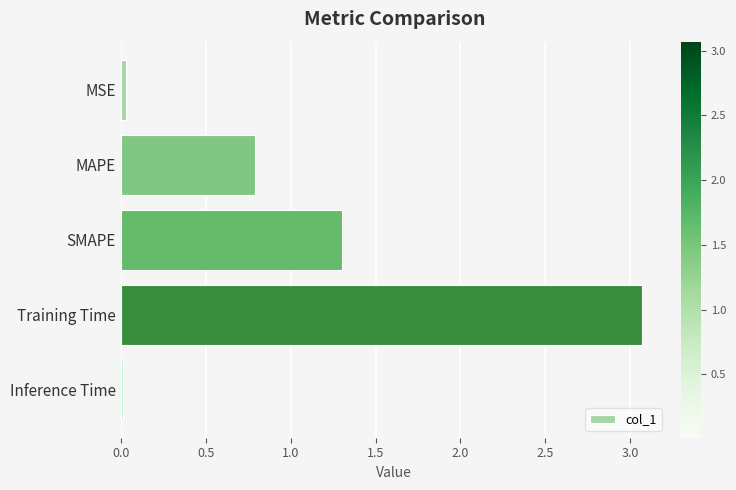

What is the greatest value displayed?

3.1